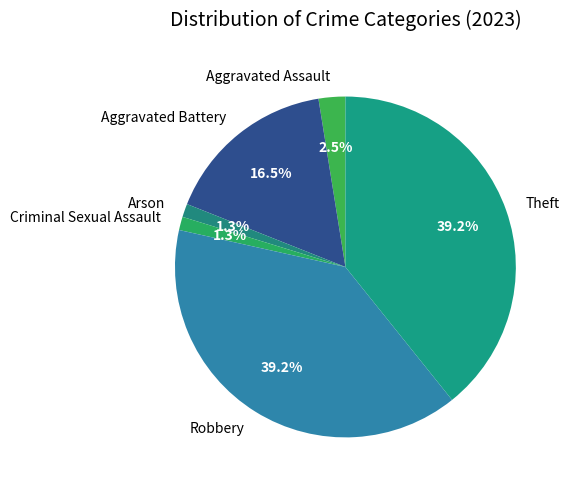

To the nearest percent, what is the difference between the Aggravated Assault and Theft slice percentages?

37%